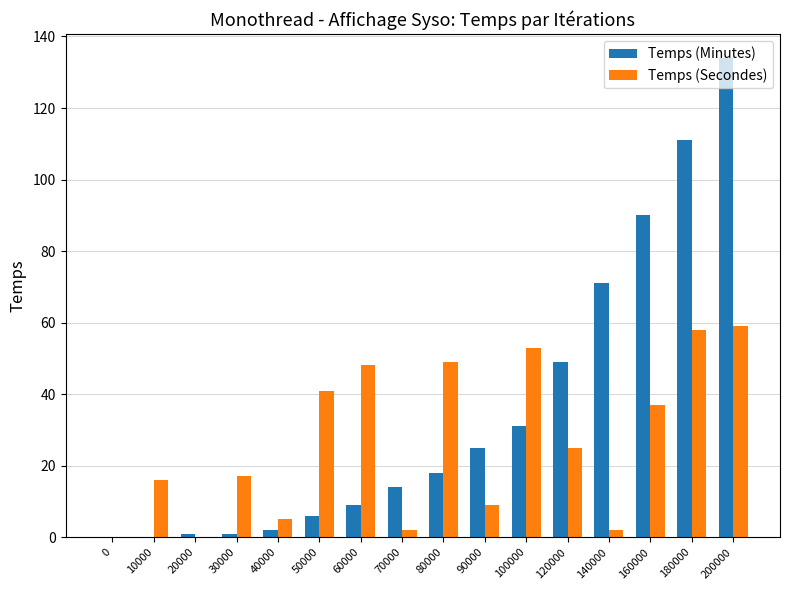

At which category is the sum across all series the highest?

200000